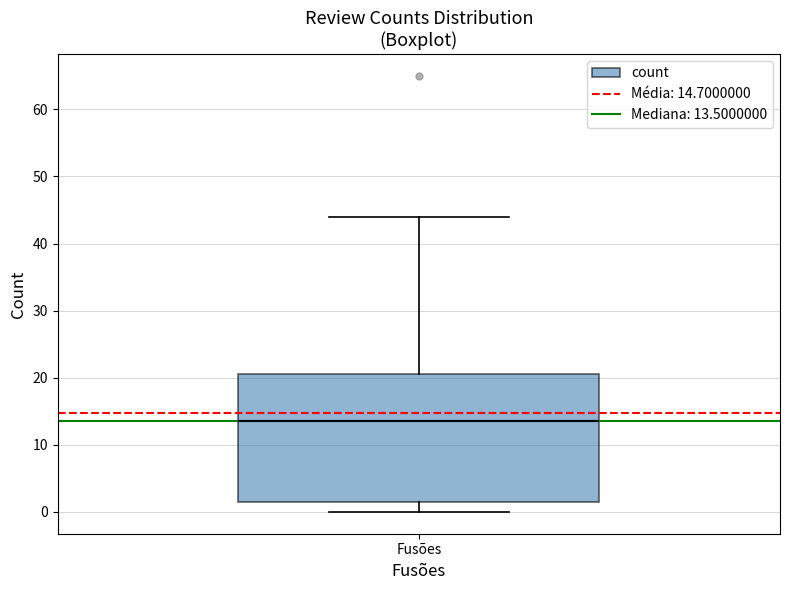

Where does the lower whisker of the box for Fusões end on the y-axis? The values are not printed on the chart, so give them approximately, as read against the axis.

0